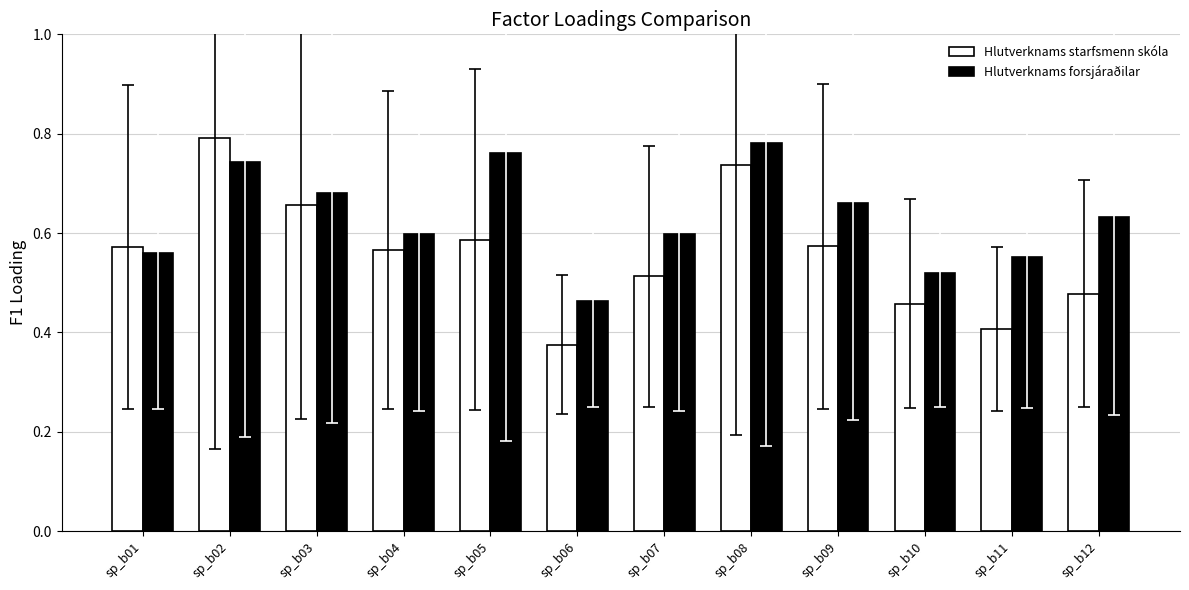

At which category is the sum across all series the highest?

sp_b02